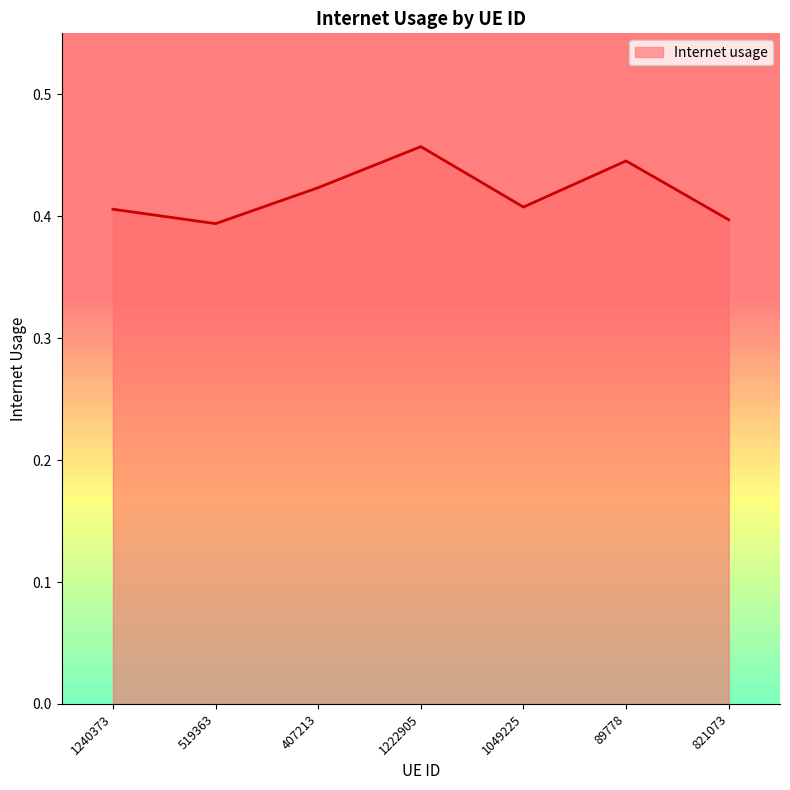

What position from the right is 1240373?

7